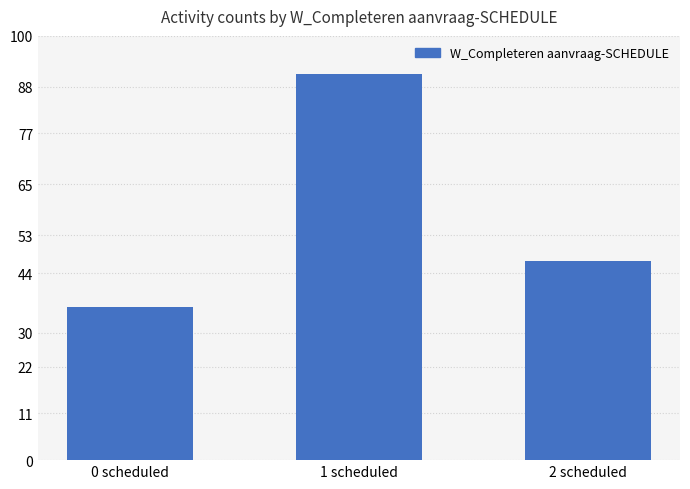

What is the change in value from 0 scheduled to 1 scheduled?

+55